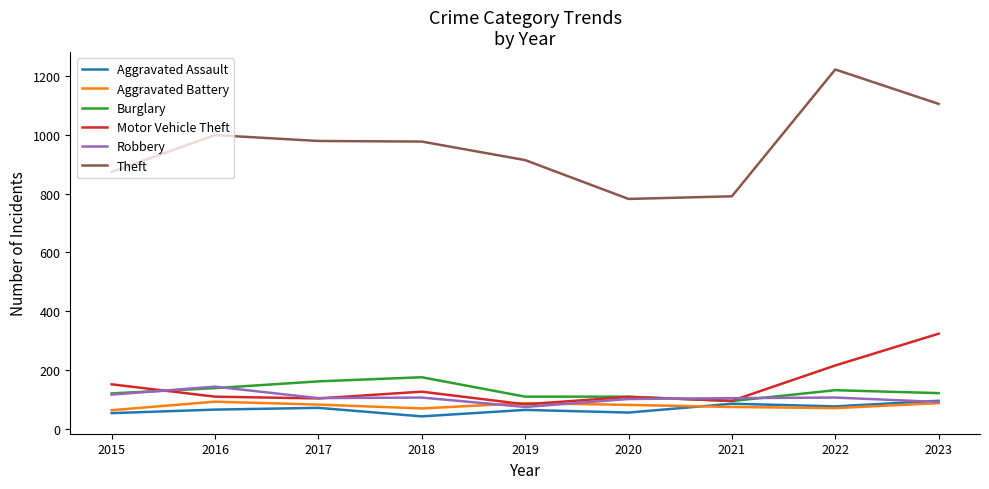

What is the highest value of the Motor Vehicle Theft series?

324